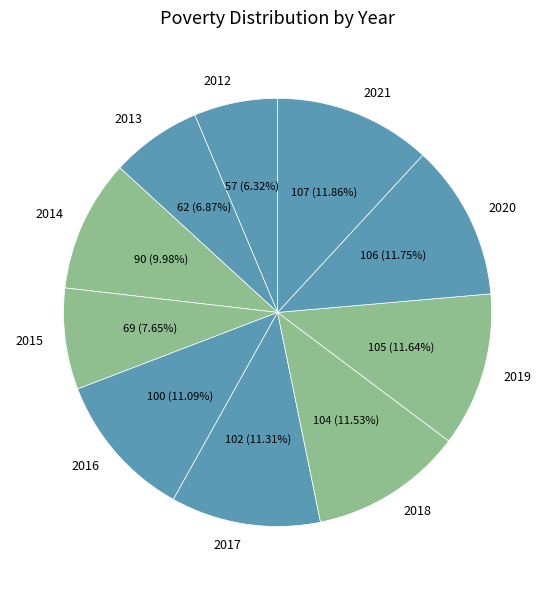

To the nearest percent, what portion does 2013 represent?

7%